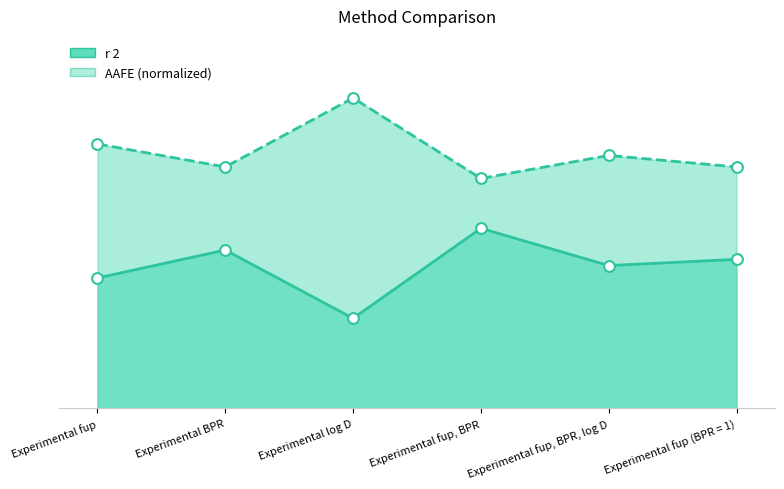

Which series reaches the minimum Y coordinate?

r 2